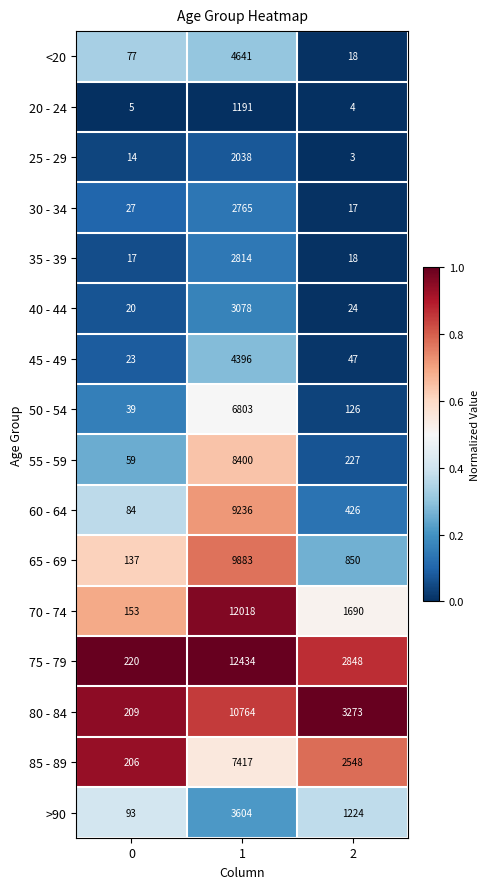

Is the value of 35 - 39 at 1 greater than the value of >90 at 0?

Yes